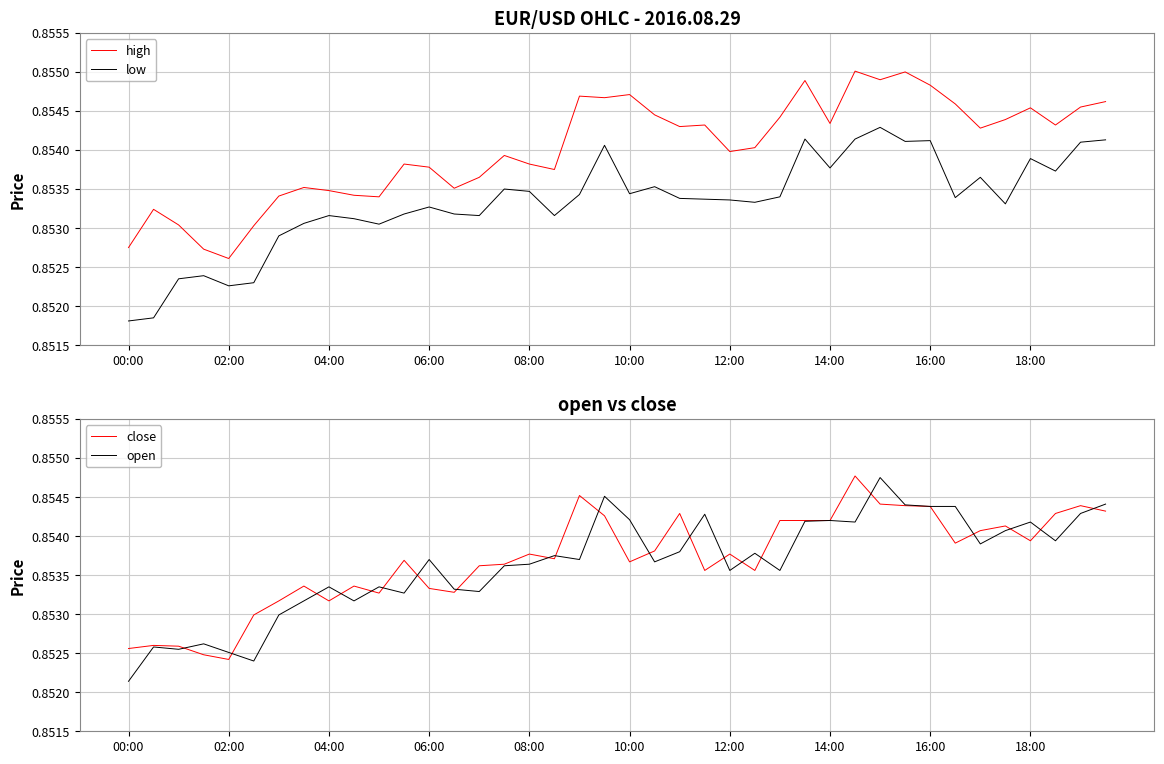

What is the smallest value displayed?

0.9